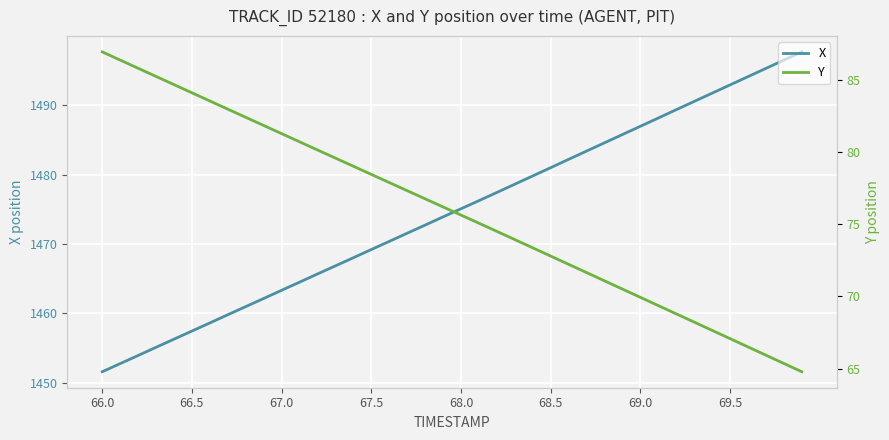

Which category has the lowest value in the X series?

66.0